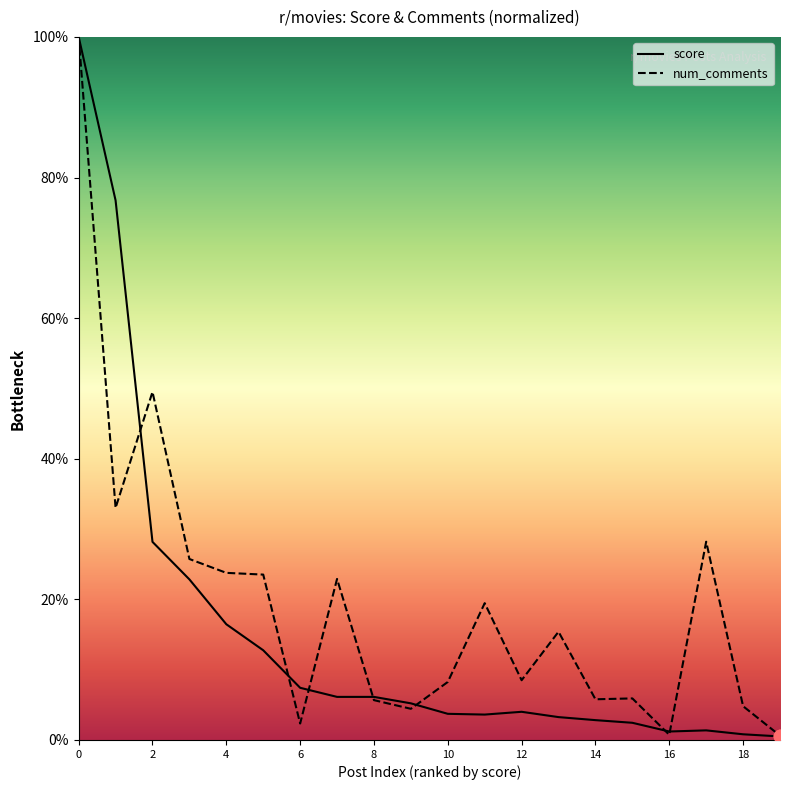

Which series has the largest Y range (max minus min)?

score